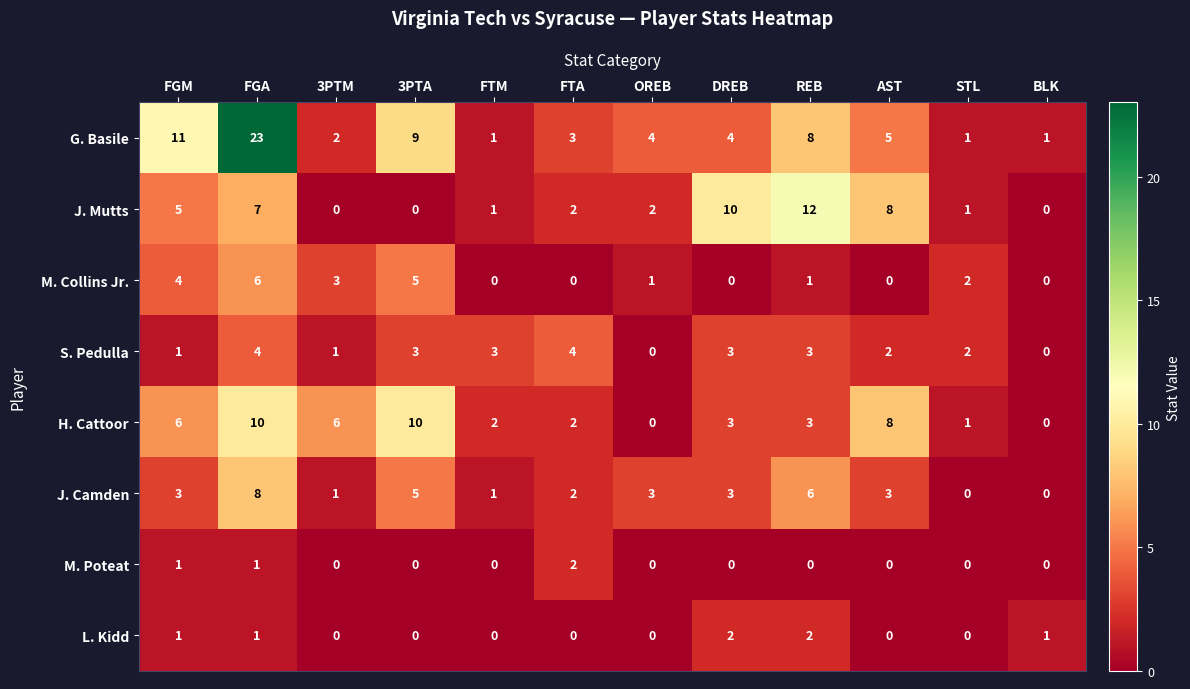

Between FGM and REB, which series saw the biggest shift?

J. Mutts